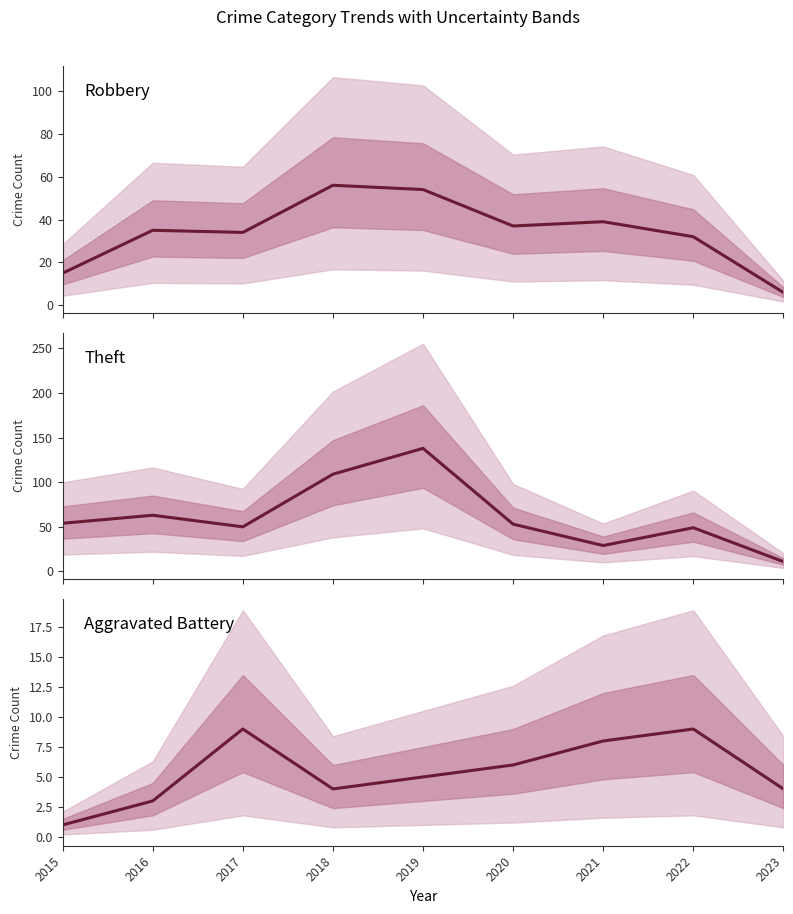

The value of Aggravated Battery at 2017 is 3. True or false?

False